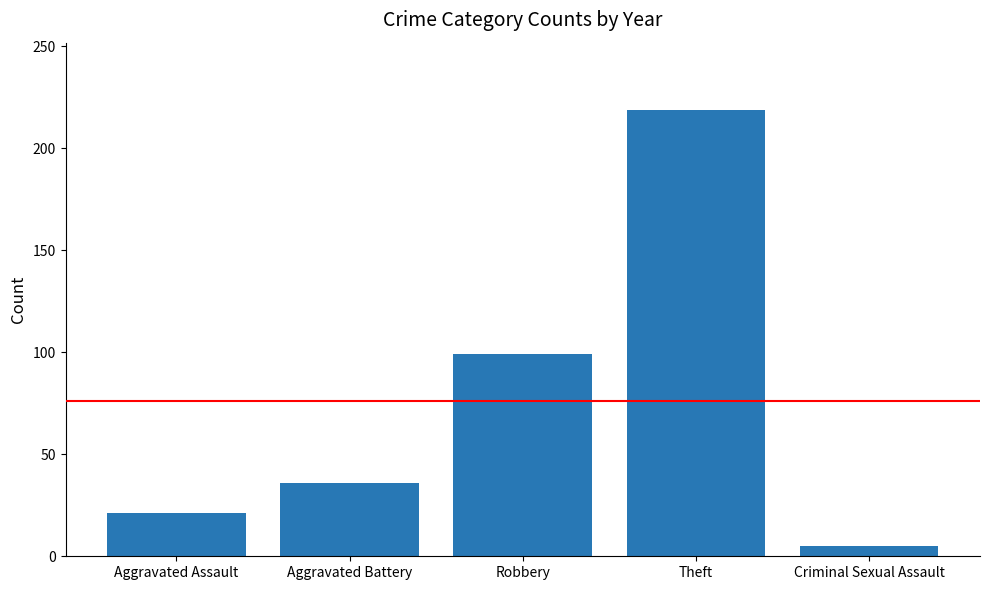

Where is the data nearest to the value 112?

Robbery